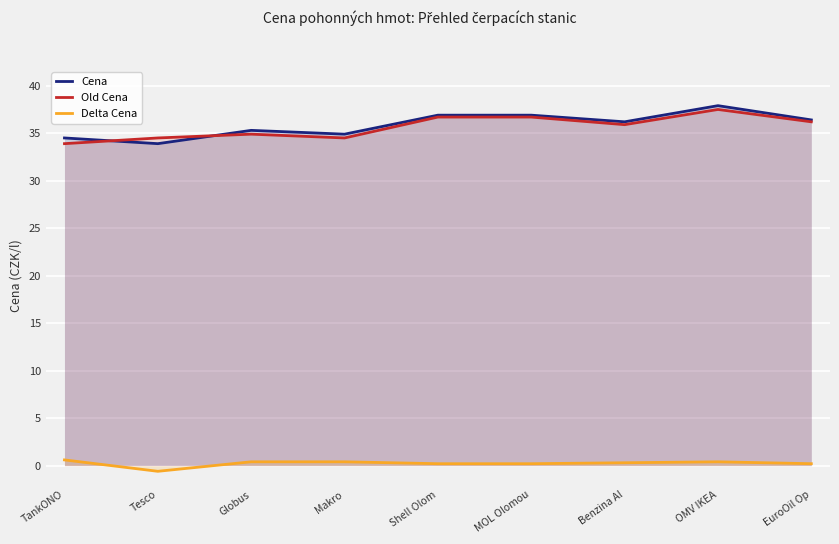

Reading left to right, extract all data points from this chart.

Cena: TankONO=34.5	Tesco=33.9	Globus=35.3	Makro=34.9	Shell Olom=36.9	MOL Olomou=36.9	Benzina Al=36.2	OMV IKEA=37.9	EuroOil Op=36.4
Old Cena: TankONO=33.9	Tesco=34.5	Globus=34.9	Makro=34.5	Shell Olom=36.7	MOL Olomou=36.7	Benzina Al=35.9	OMV IKEA=37.5	EuroOil Op=36.2
Delta Cena: TankONO=0.6	Tesco=-0.6	Globus=0.4	Makro=0.4	Shell Olom=0.2	MOL Olomou=0.2	Benzina Al=0.3	OMV IKEA=0.4	EuroOil Op=0.2